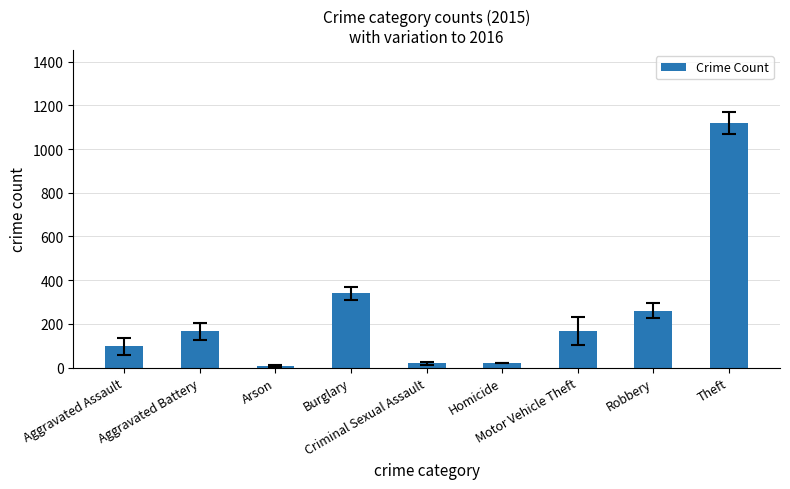

Between Burglary and Arson, which is larger?

Burglary